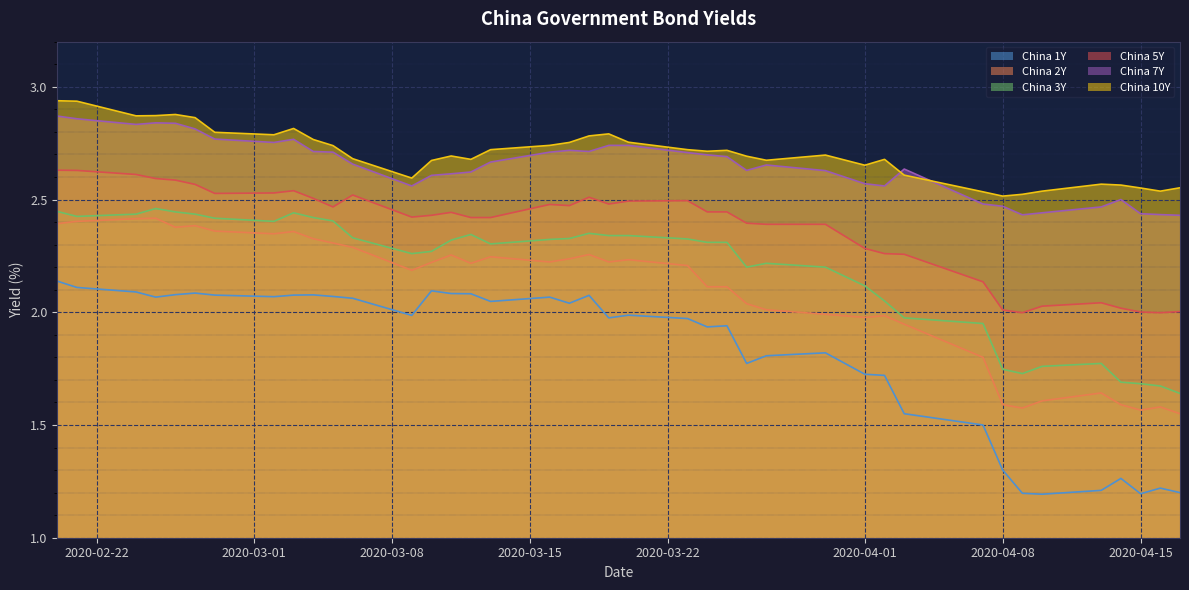

True or false: China 5Y has a value of 2.6 at 2020-02-25.

True